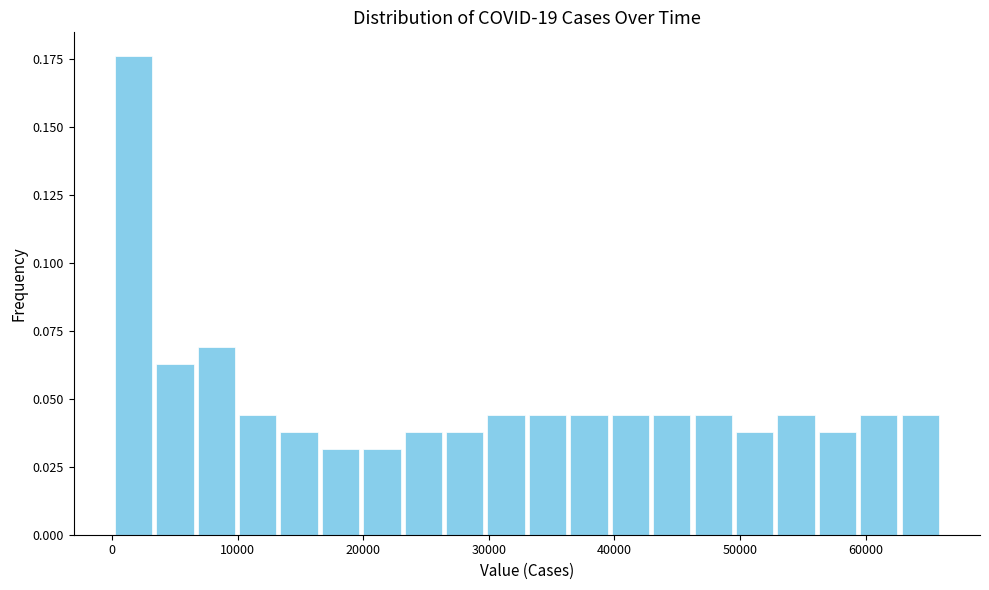

Read against the x-axis, roughly where is the centre of the tallest bar?

2000